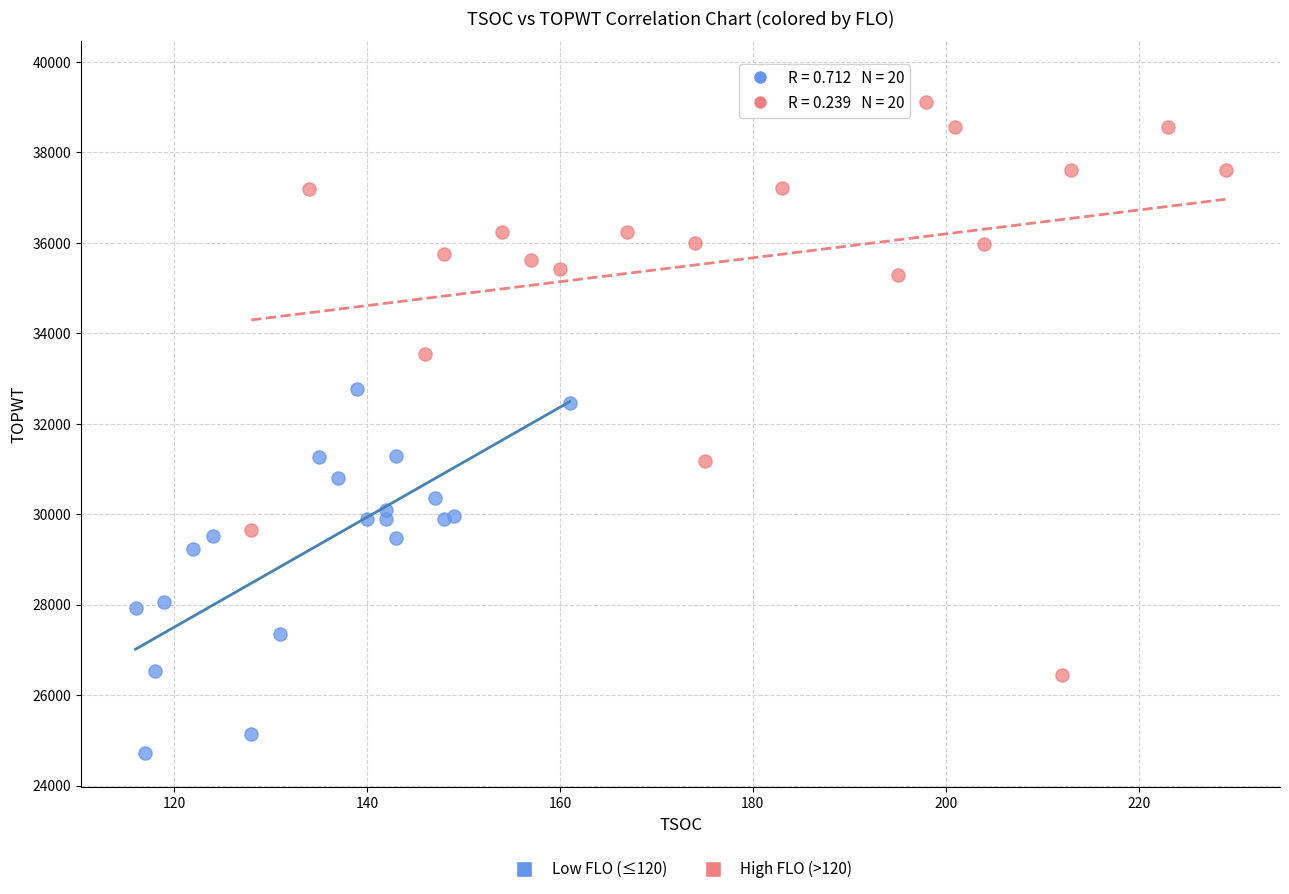

Which series has the widest spread of Y values?

High FLO (>120)